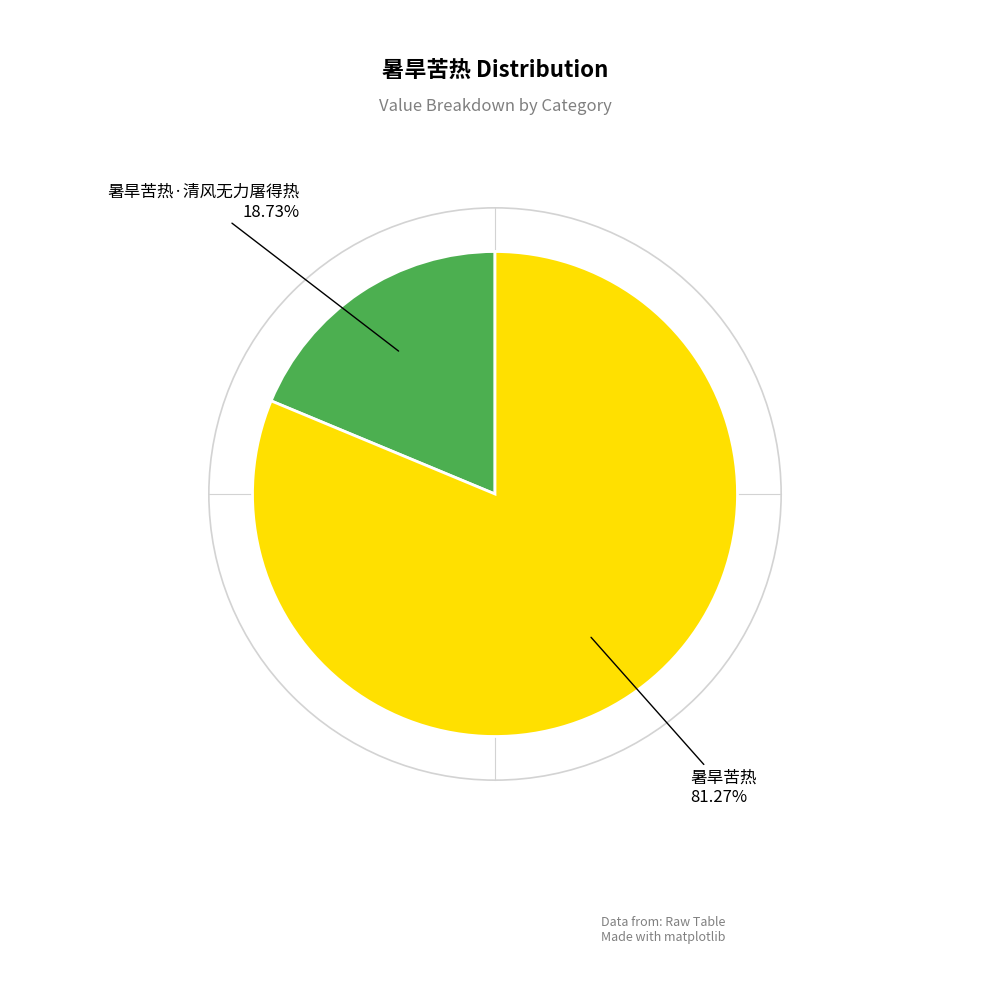

How many segments does this pie chart have?

2